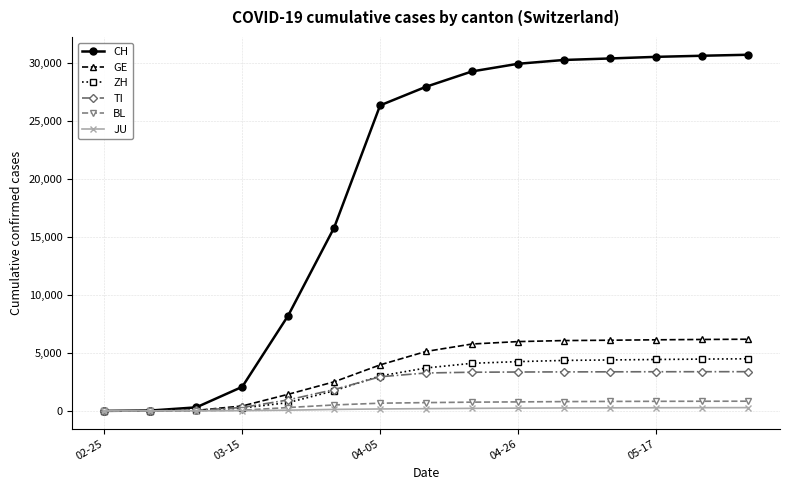

Which series has the widest spread of values?

CH